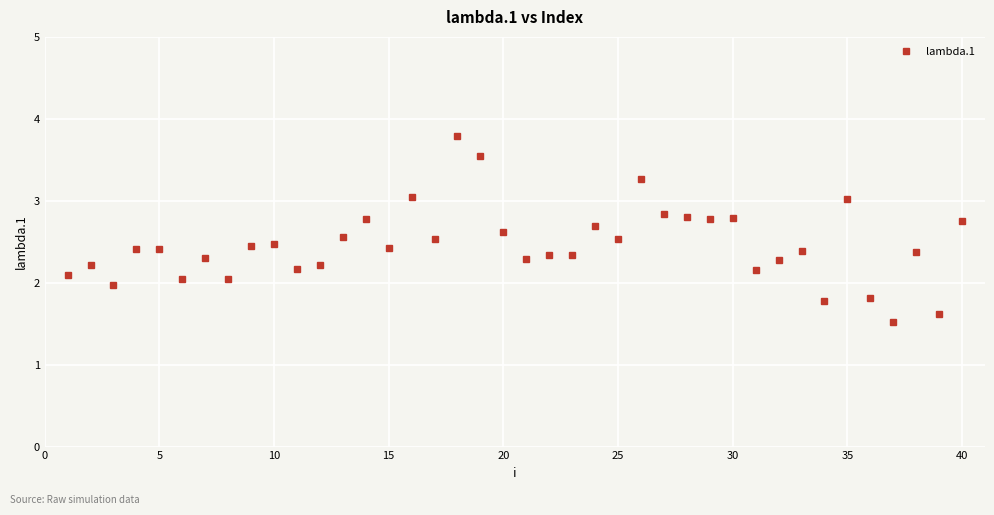

True or false: there are more than 1 points higher than both neighbors.

True